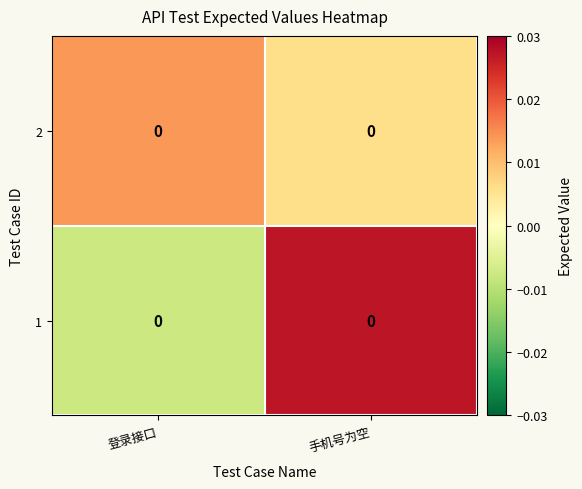

The value of 1 at 登录接口 is -0.0. True or false?

True